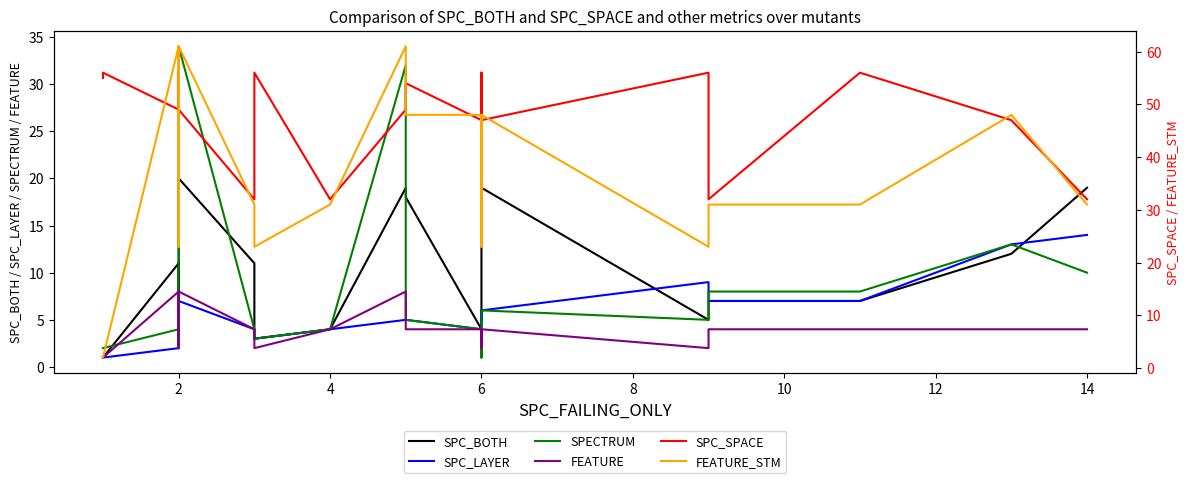

True or false: FEATURE and SPC_BOTH cross at least once.

False